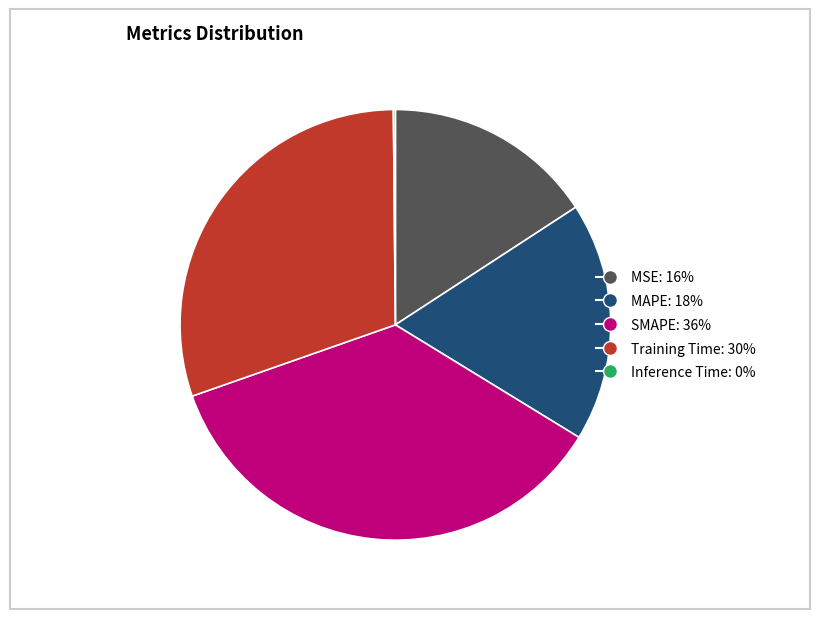

Which slice is the largest?

SMAPE